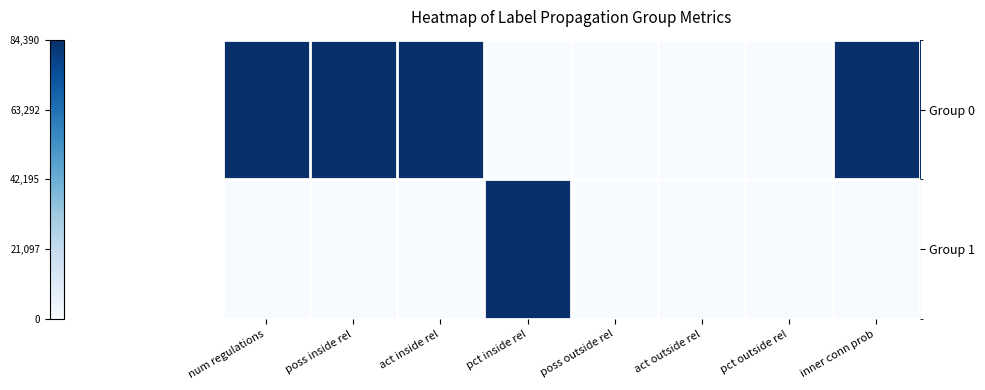

Rank the series by their average value, from lowest to highest.

Group 1, Group 0